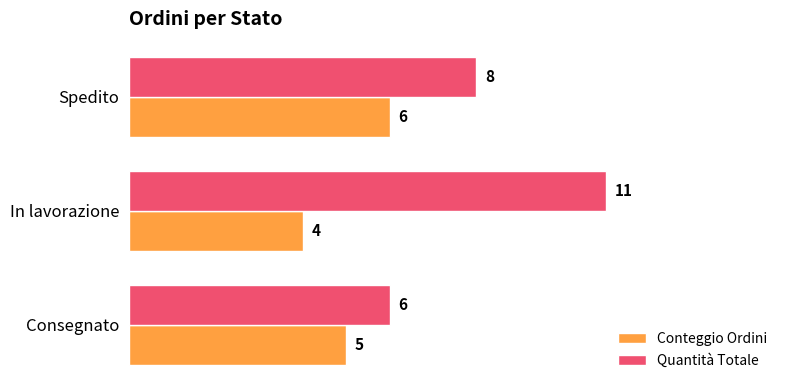

Which series changed the most between Consegnato and In lavorazione?

Quantità Totale